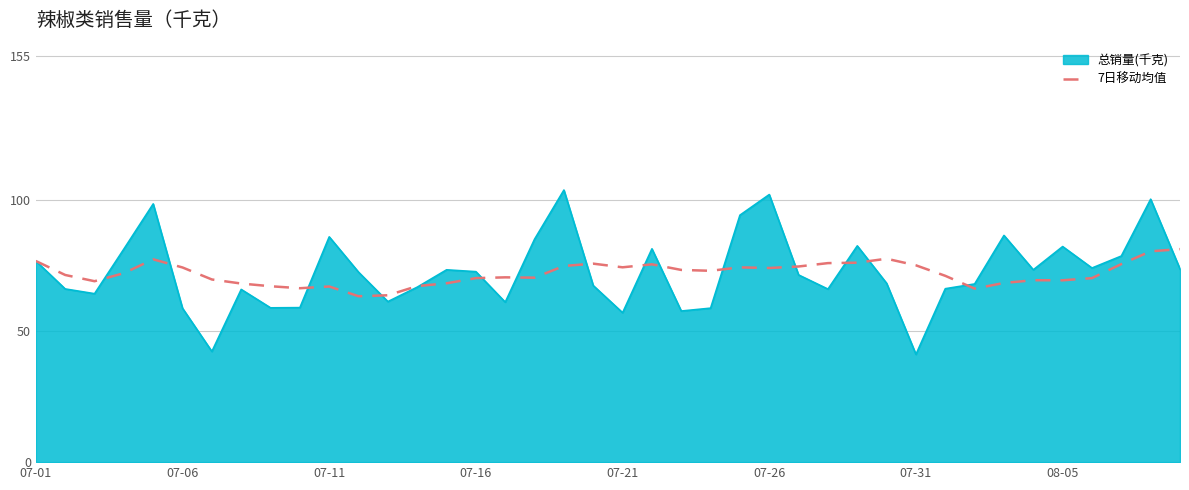

Which series has the largest range (max minus min)?

总销量(千克)